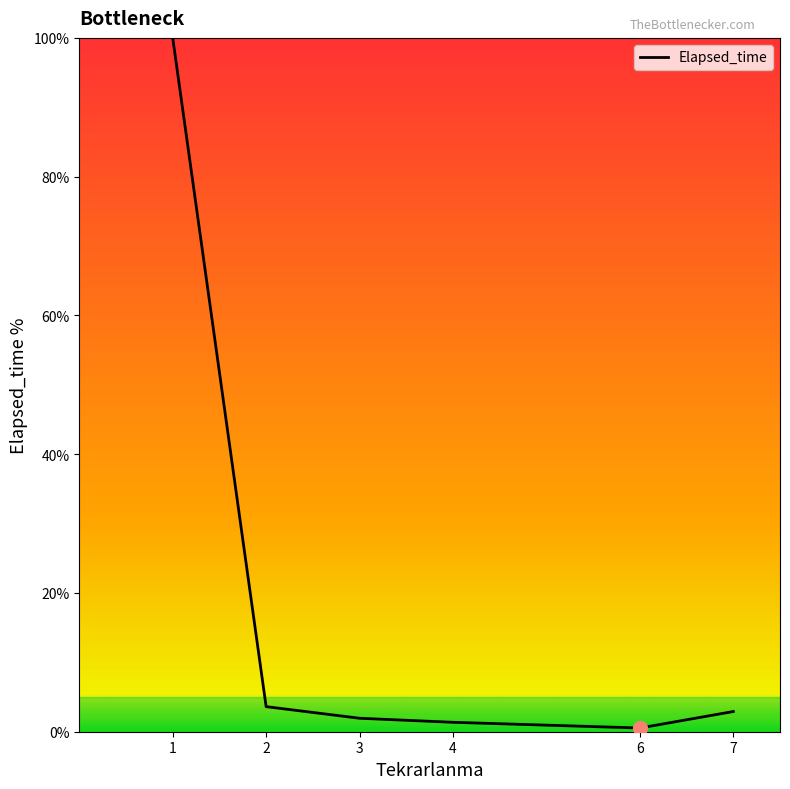

How many distinct data groups are displayed?

1